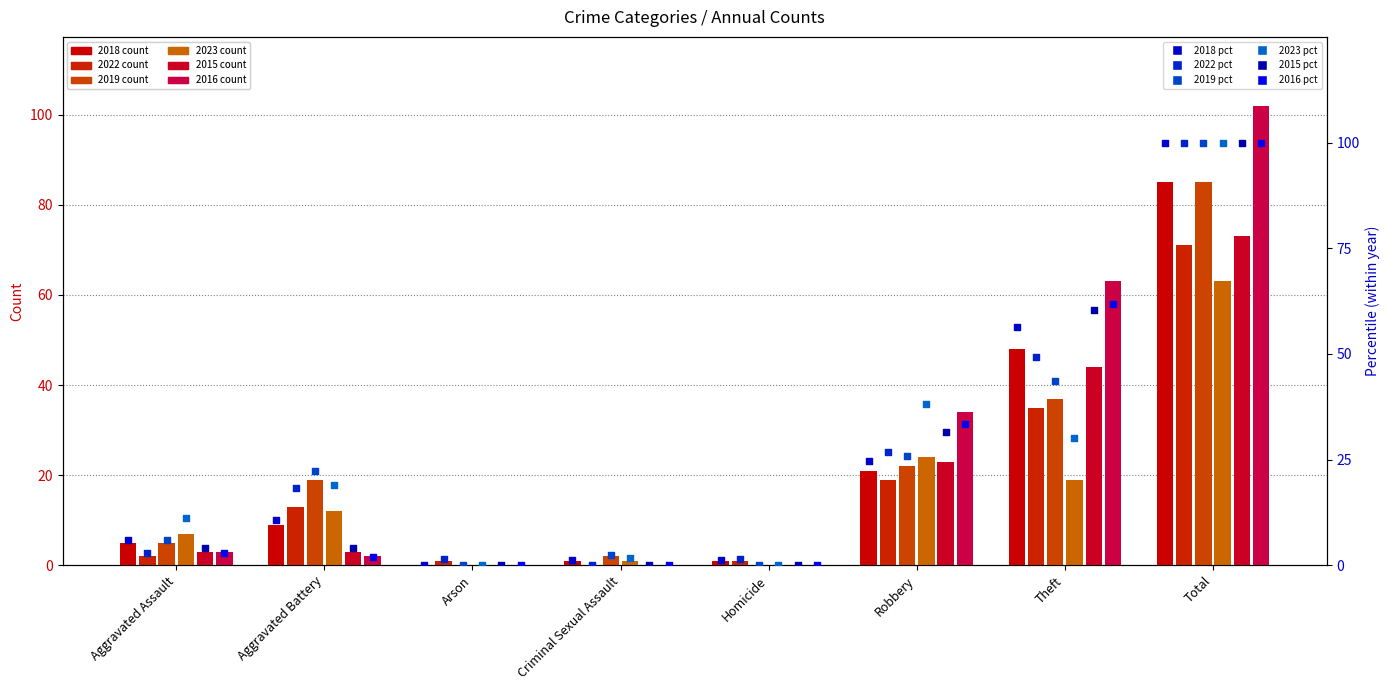

At how many categories does at least one series exceed 17?

4